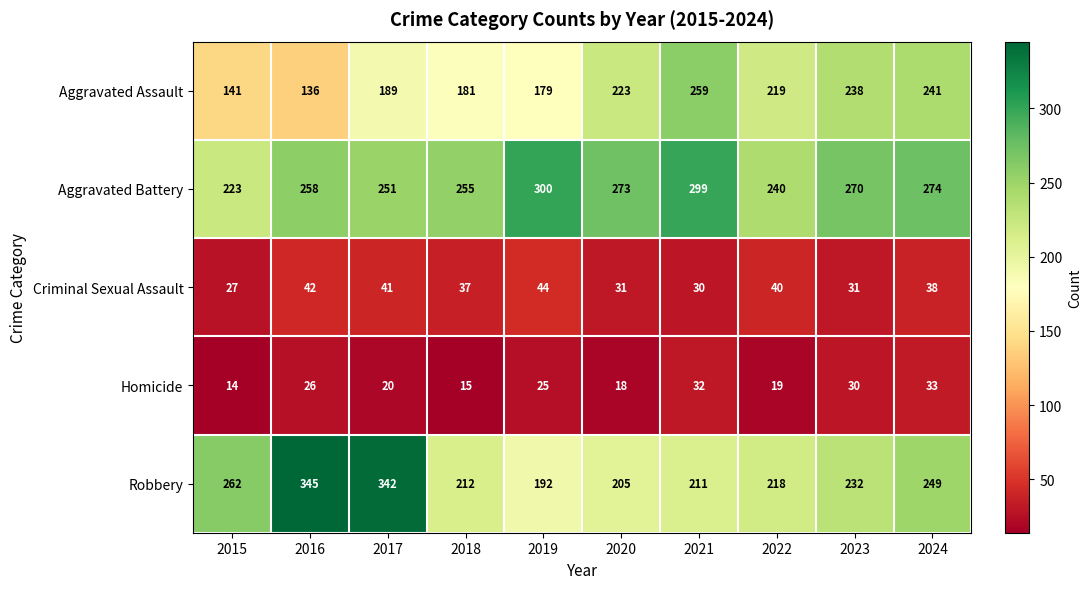

Which series has the largest total across all categories?

Aggravated Battery